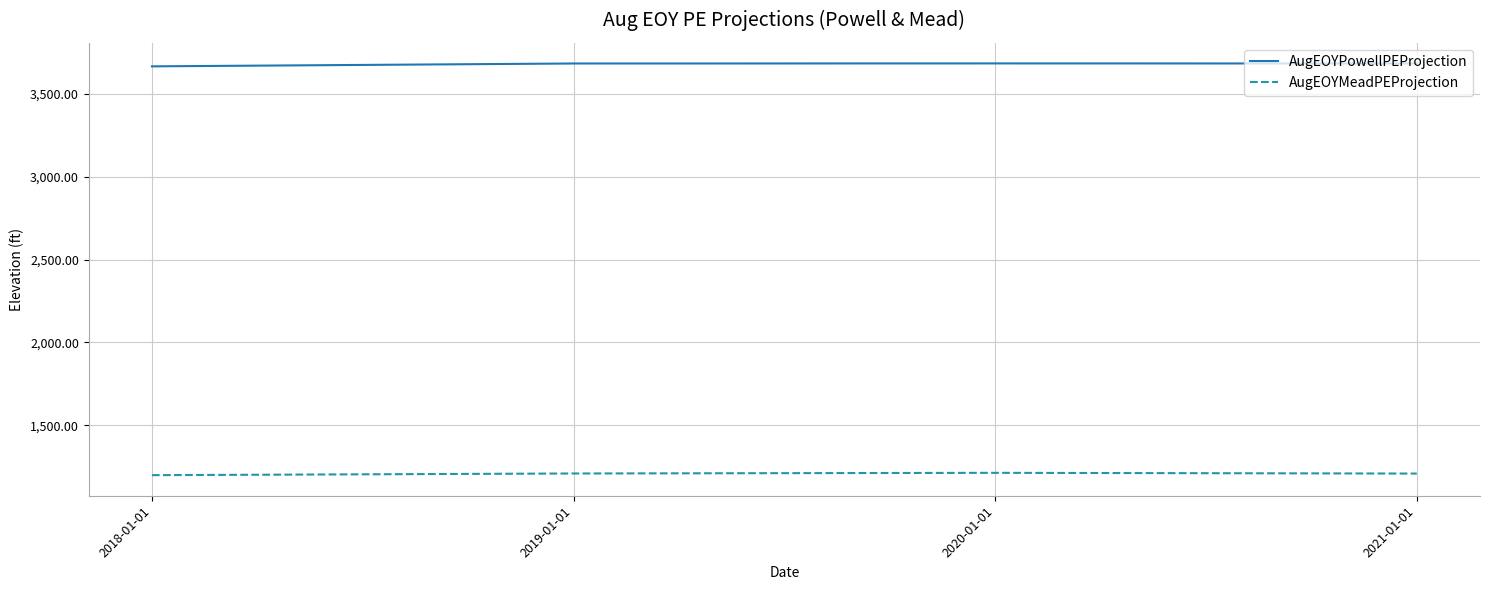

What position from the left is 2019-01-01?

2